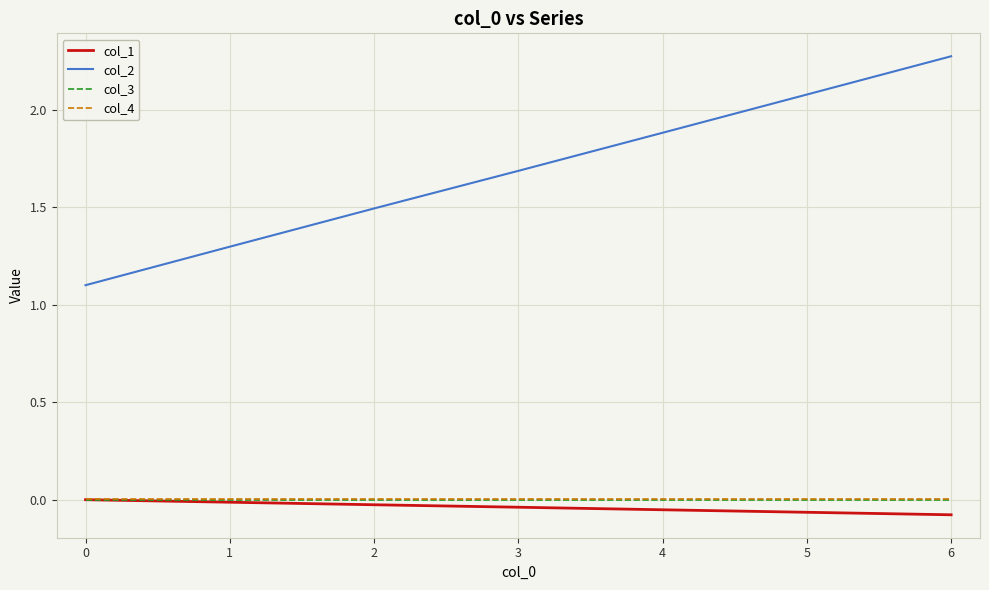

Is the value of col_3 at 5 greater than the value of col_1 at 6?

Yes